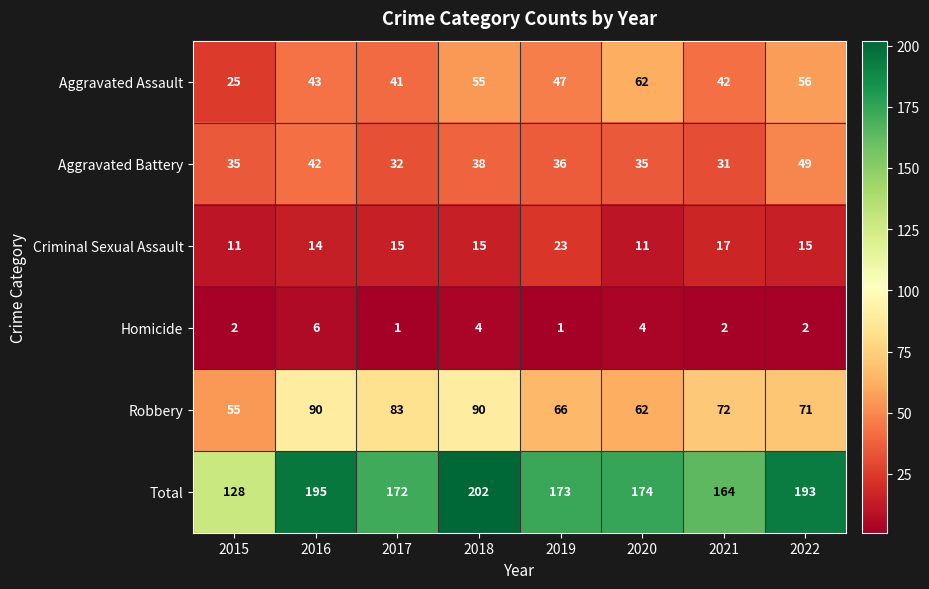

How many data points does each series have?

8